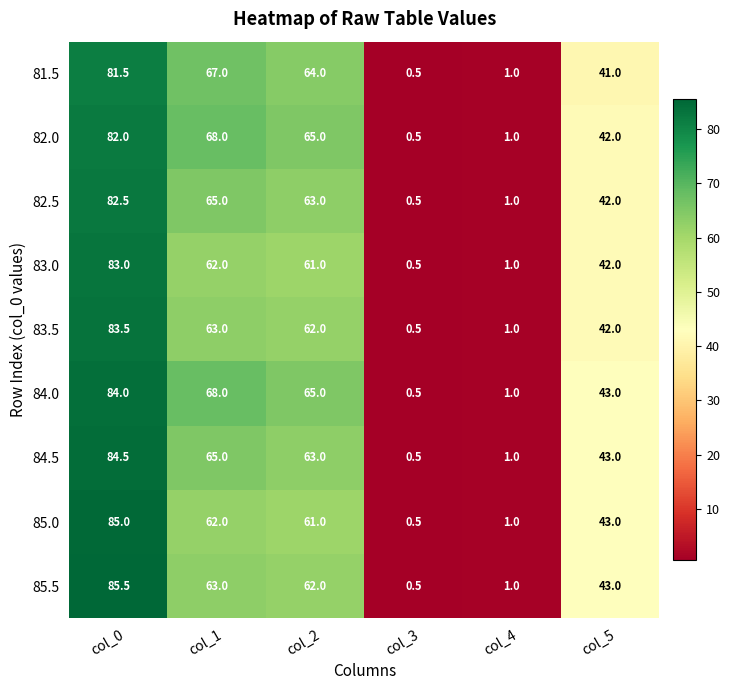

Where is 82.5 nearest to the value 41?

col_5